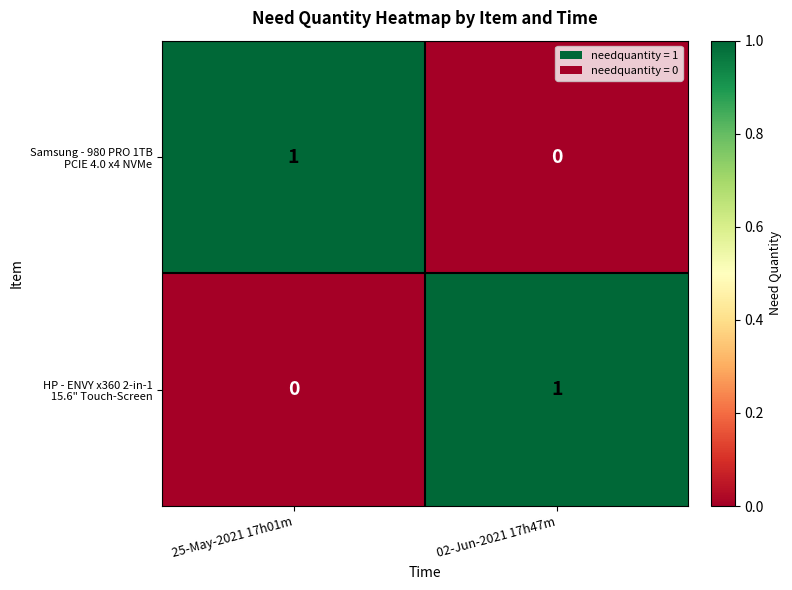

How many categories are shown in the chart?

2